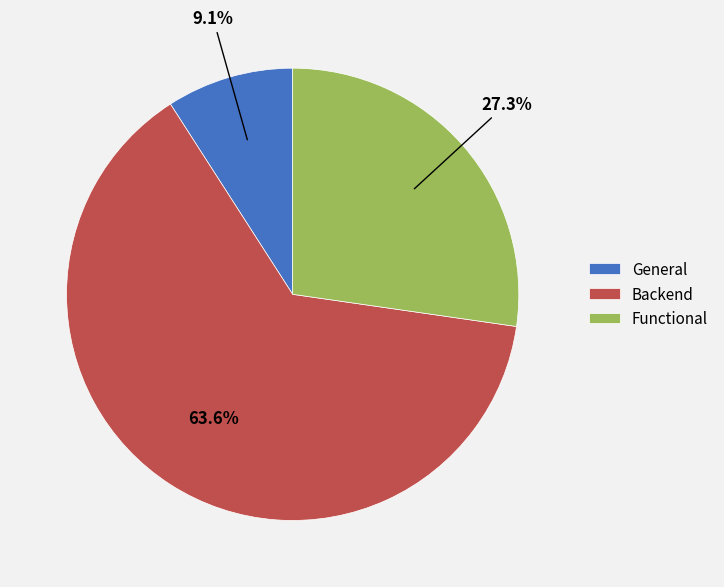

Which slice is the largest?

Backend